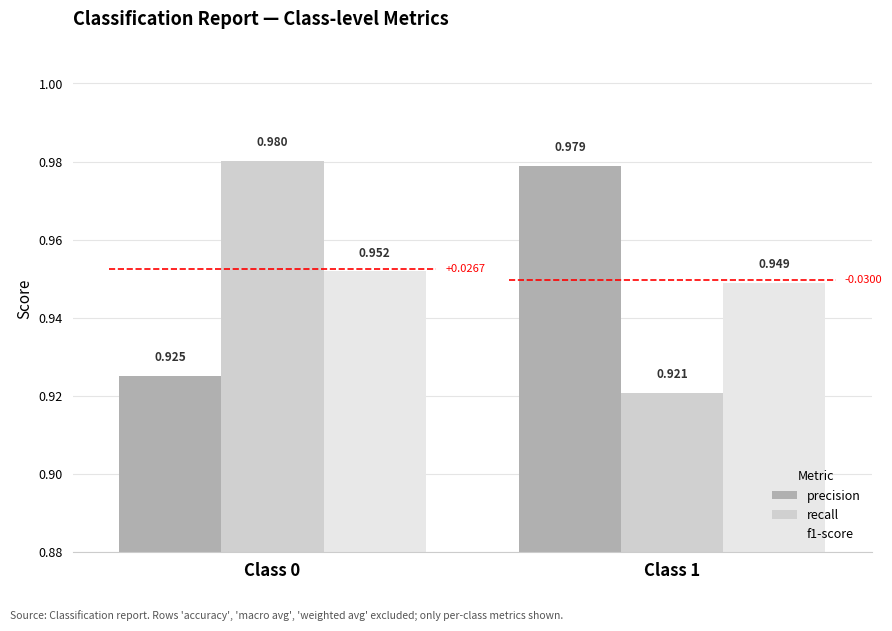

Is it true that precision equals 0.2 at Class 1?

False